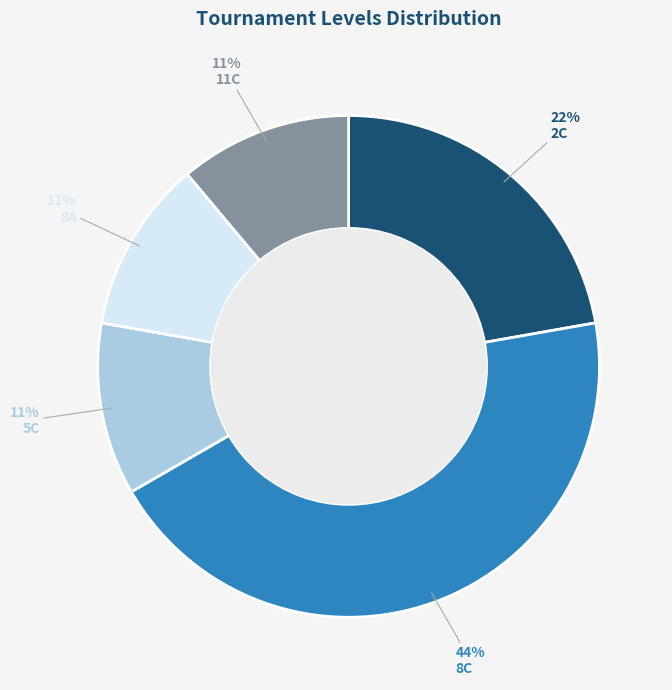

How many segments does this pie chart have?

5